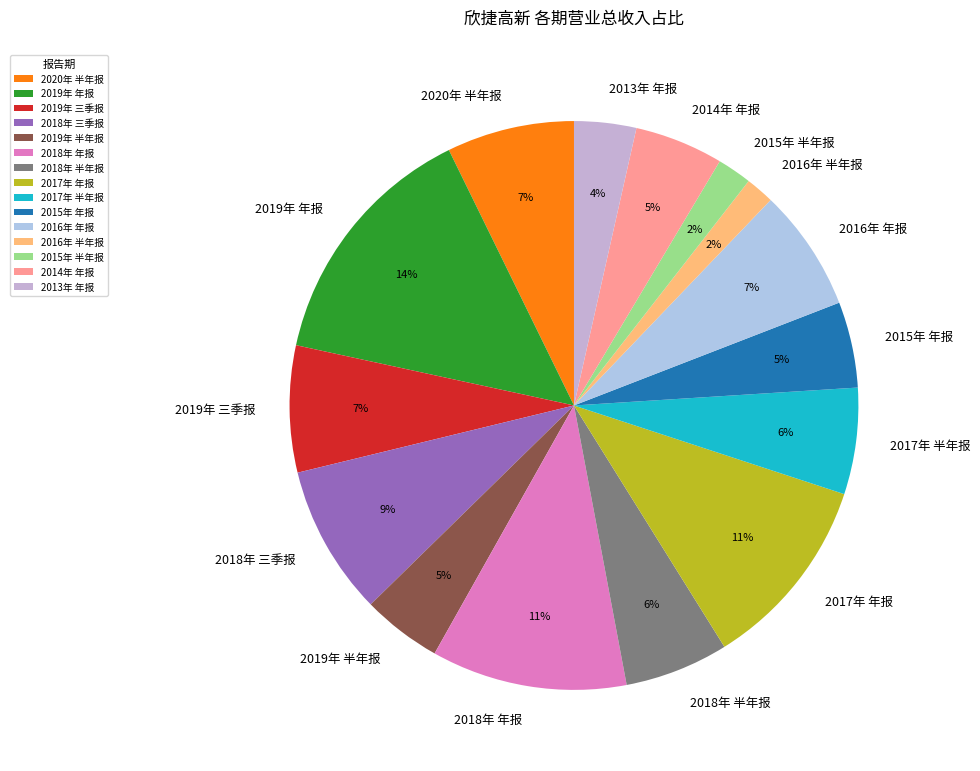

Count the number of slices in the pie.

15